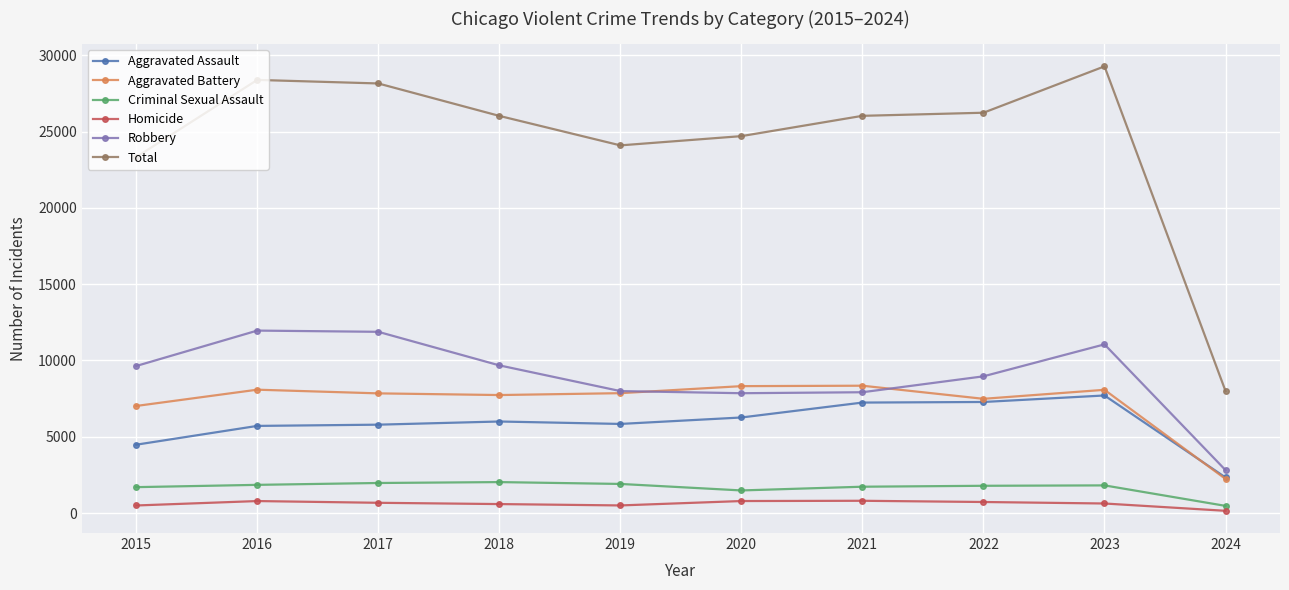

Which series has the largest total across all categories?

Total